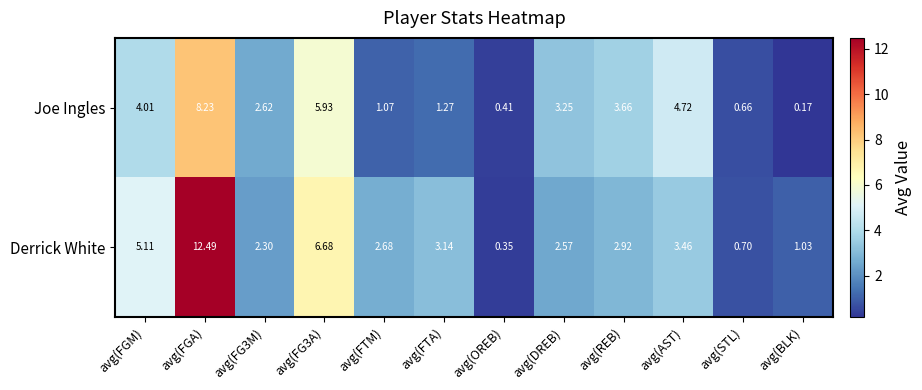

Which category has the lowest value across all series?

avg(BLK)